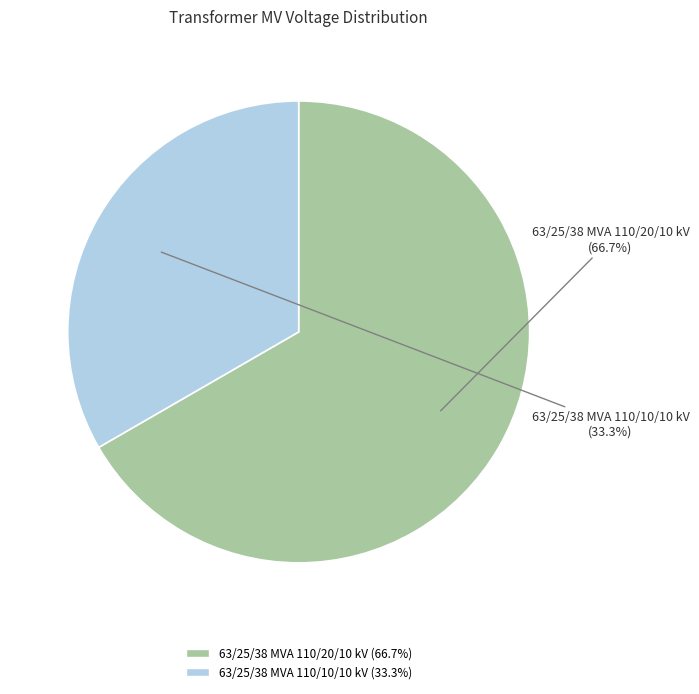

To the nearest percent, what is the average slice percentage?

50%